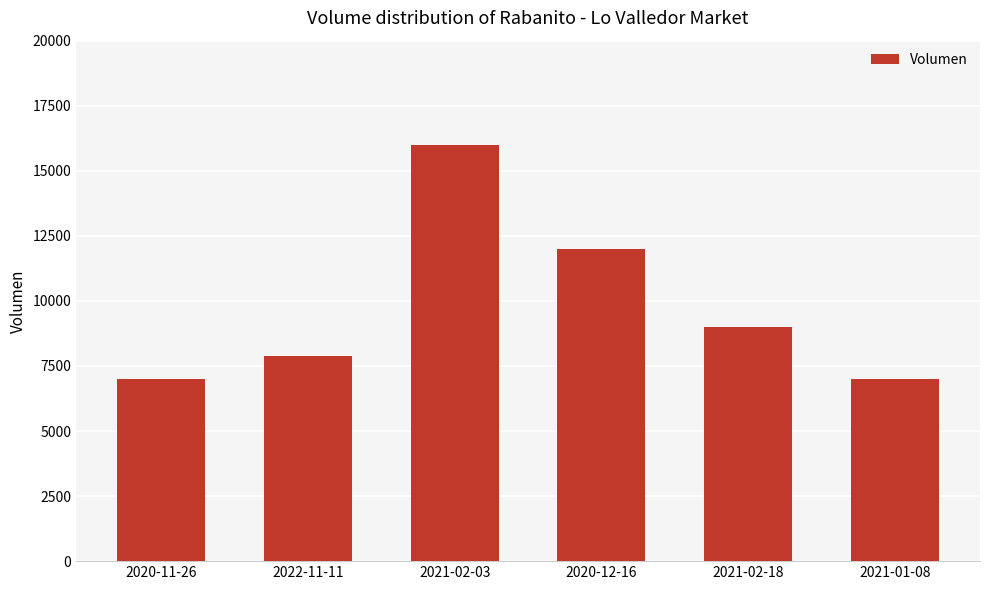

What is the ratio of the value at 2021-01-08 to the value at 2022-11-11?

0.9